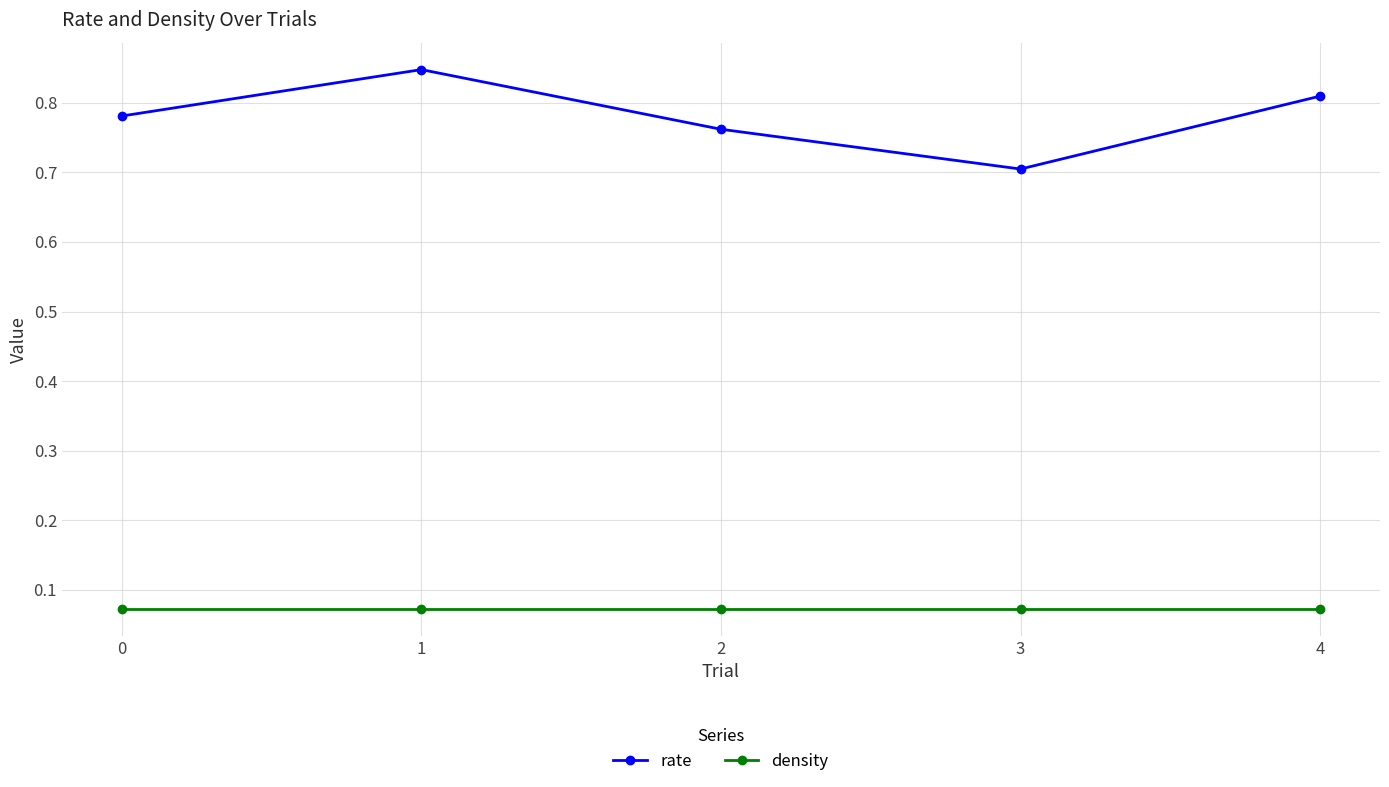

At which category is the sum across all series the highest?

1